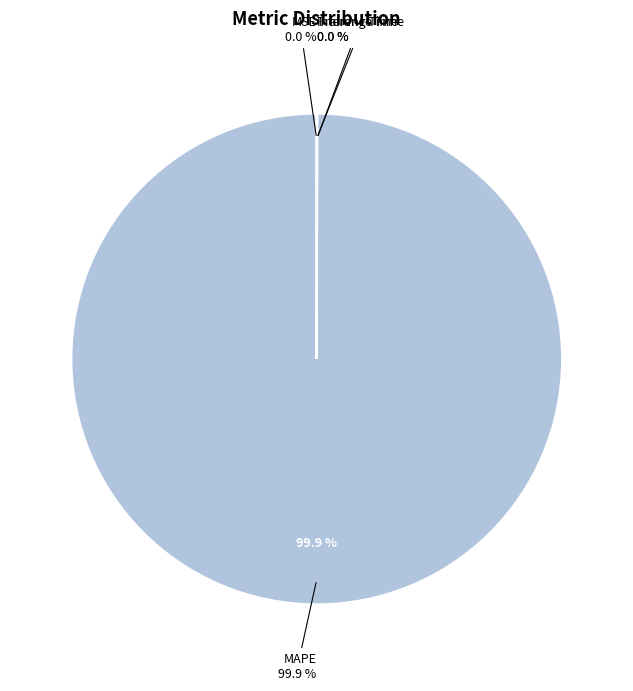

What is the largest slice in the pie chart?

MAPE